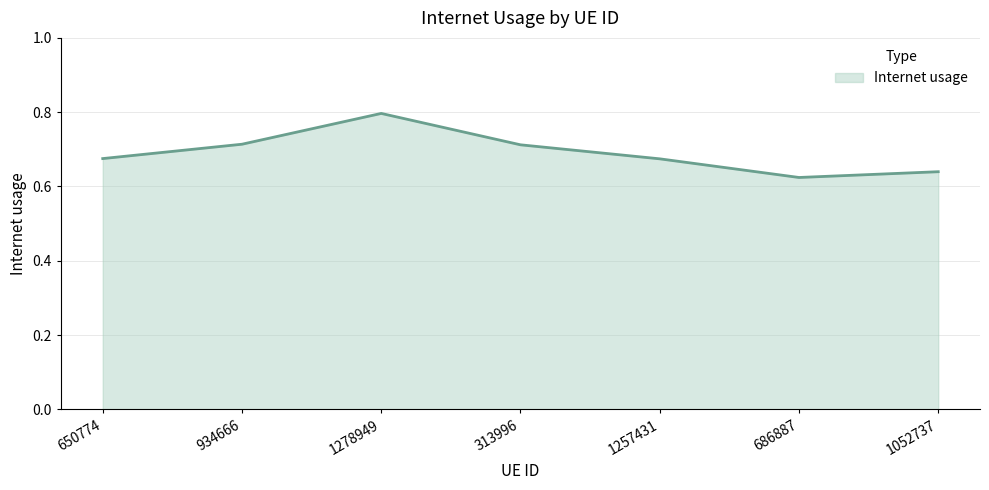

What position from the left is 934666?

2